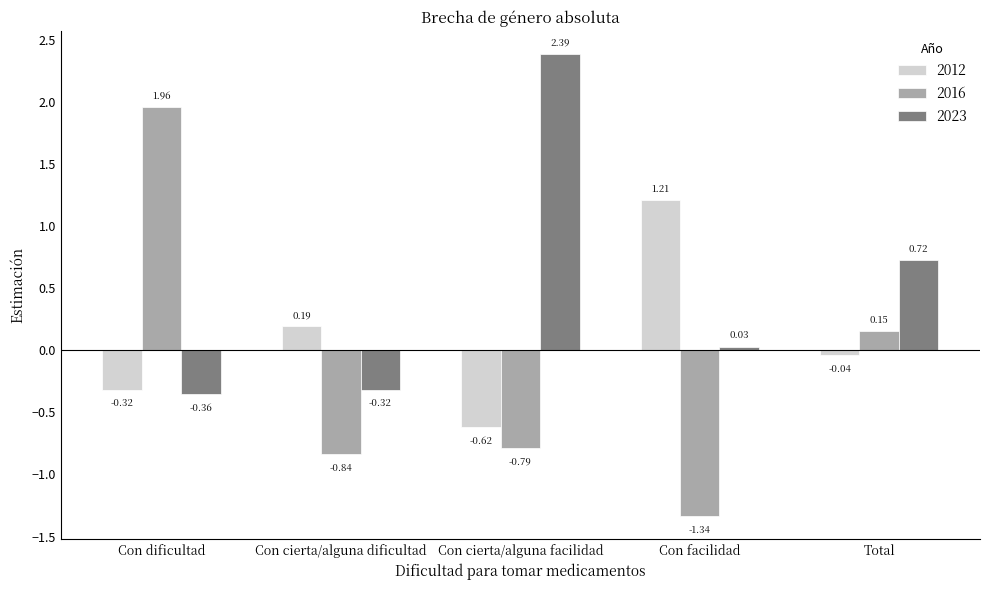

List the series in order of their overall mean, highest first.

2023, 2012, 2016